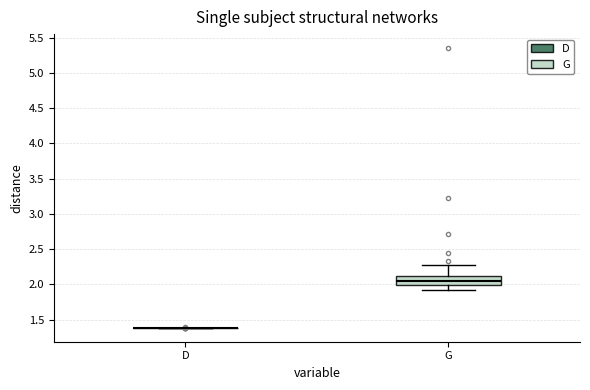

Reading left to right, transcribe this box plot: for each box, give where its median line is, the range the box spans, and where its two whiskers end, as read against the y-axis. The values are not printed on the chart, so give them approximately, as read against the axis.

D: box collapsed to a line at 1.40, whiskers 1.40 to 1.40
G: median 2.05, box 2.00 to 2.15, whiskers 1.95 to 2.30